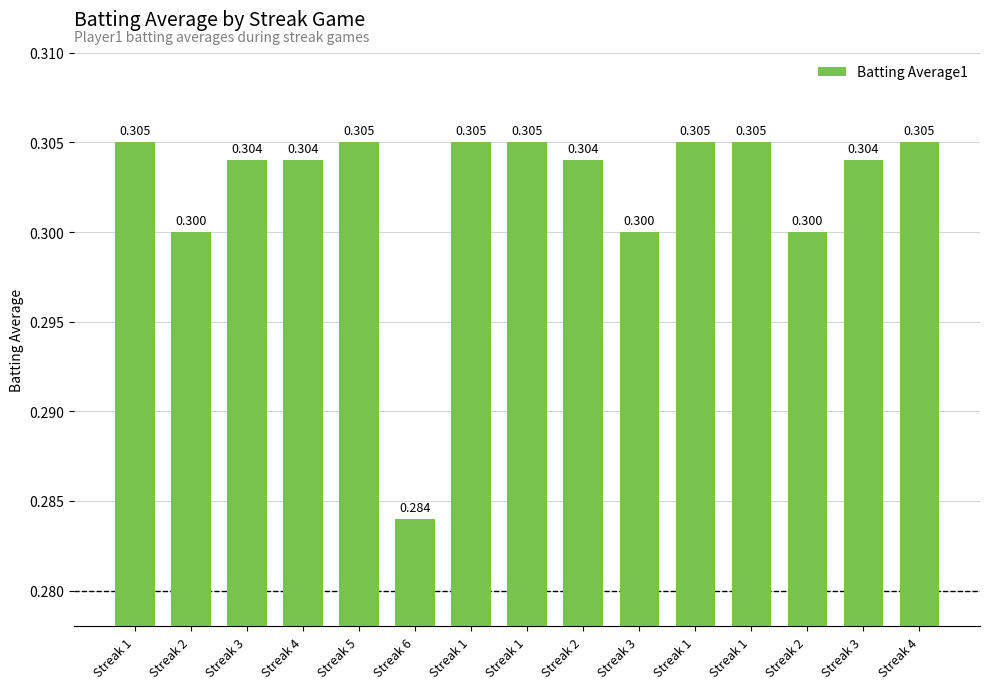

What is the label of the 11th bar from the left?

Streak 1